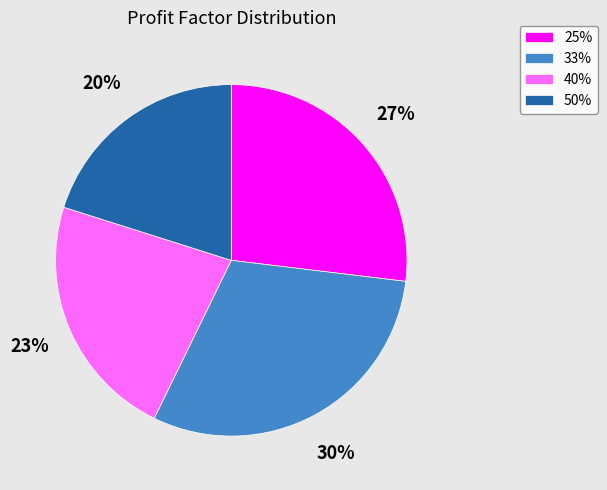

To the nearest percent, what is the average slice percentage?

25%